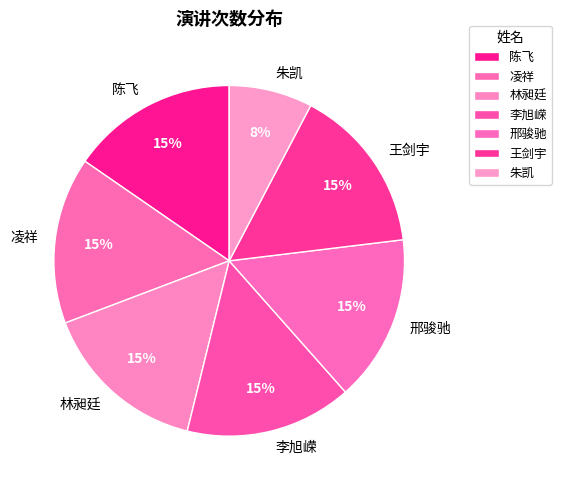

Approximately how many times larger is the value at 邢骏驰 compared to 林昶廷?

1.0